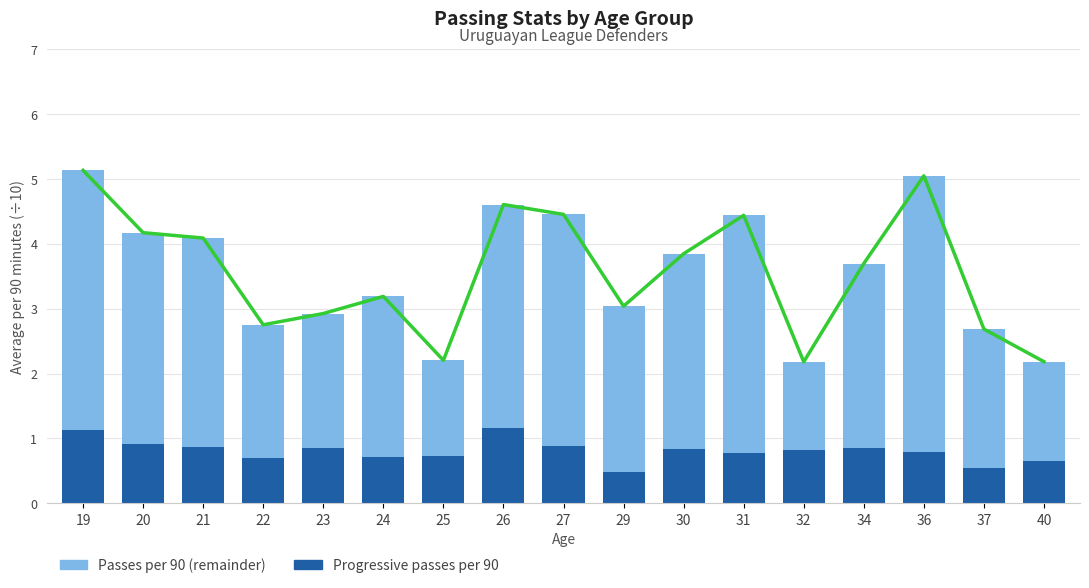

Reading left to right, what are all the values shown in this chart?

Total passes per 90 (trend): 5.1	4.2	4.1	2.8	2.9	3.2	2.2	4.6	4.5	3.0	3.8	4.4	2.2	3.7	5.1	2.7	2.2
Progressive passes per 90: 1.1	0.9	0.9	0.7	0.9	0.7	0.7	1.2	0.9	0.5	0.8	0.8	0.8	0.9	0.8	0.5	0.7
Passes per 90 (remainder): 4.0	3.3	3.2	2.1	2.1	2.5	1.5	3.4	3.6	2.6	3.0	3.7	1.4	2.8	4.3	2.1	1.5